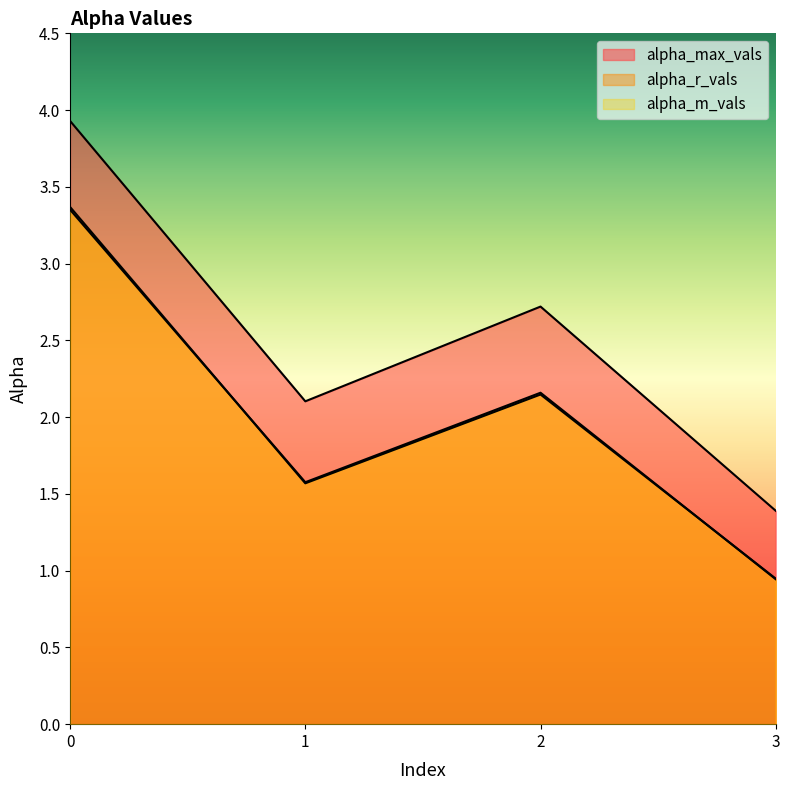

What is the value of the alpha_m_vals point at the 4th from the left?

0.9